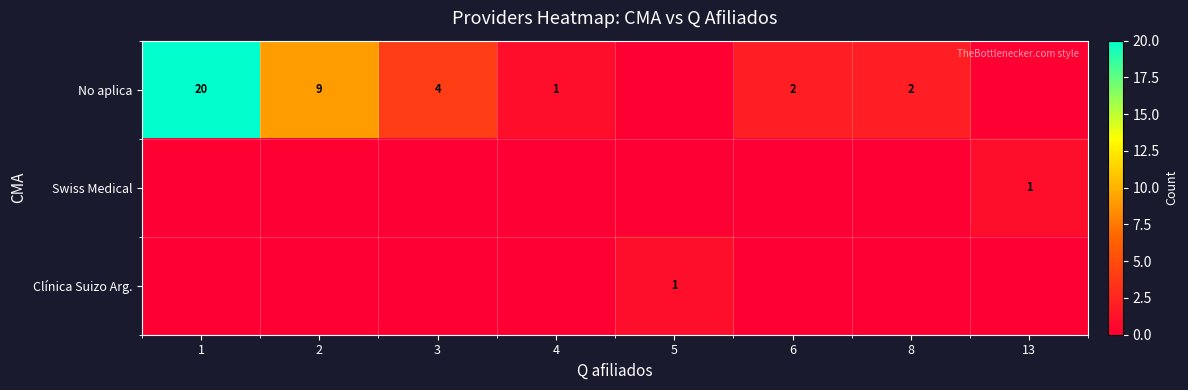

What is the sum of the No aplica values at 4 and 8?

3